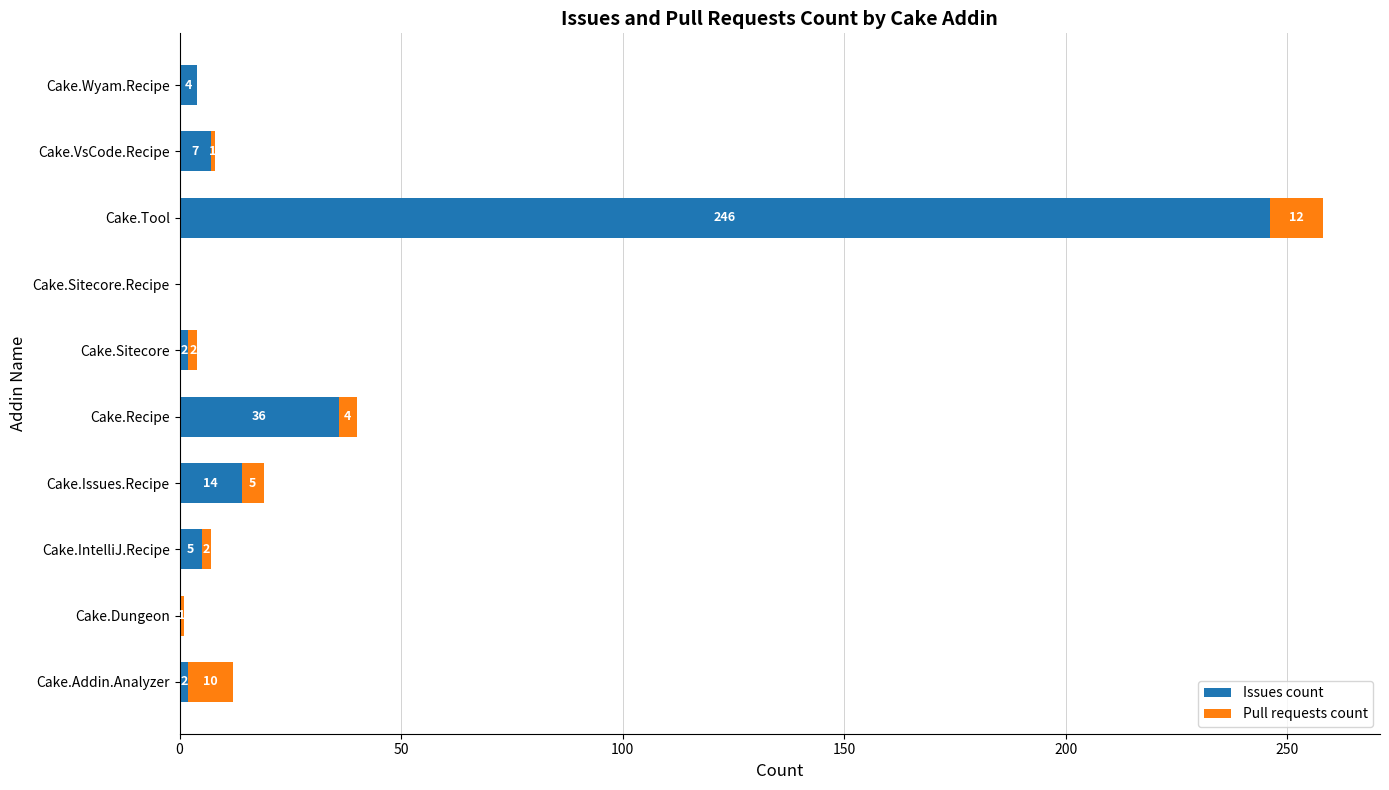

At which label does Issues count reach its peak?

Cake.Tool